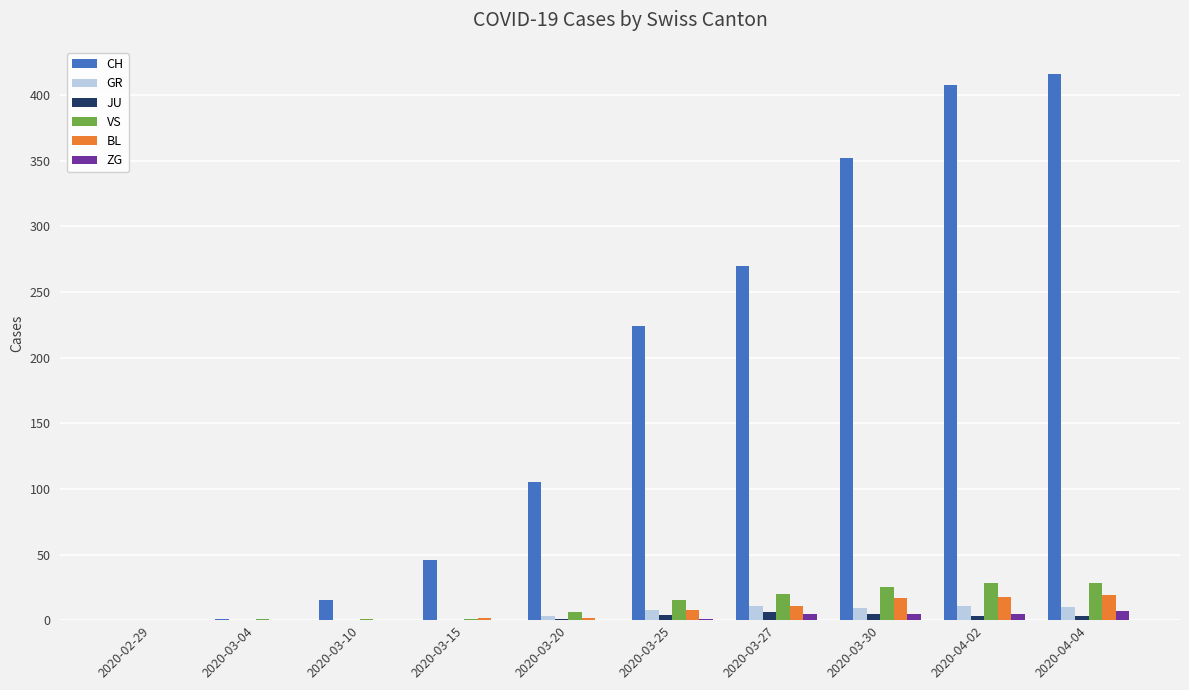

What is the sum of all BL values?

77